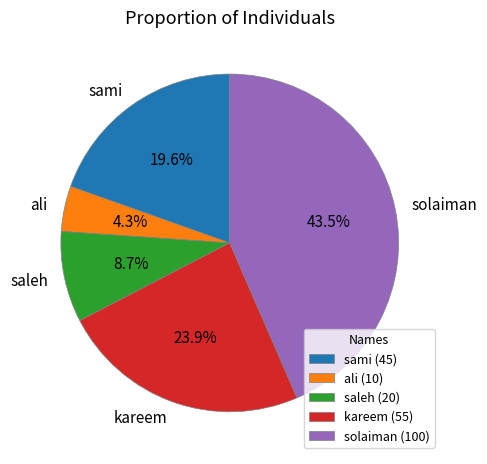

What is the ratio of the value at solaiman to the value at saleh?

5.0